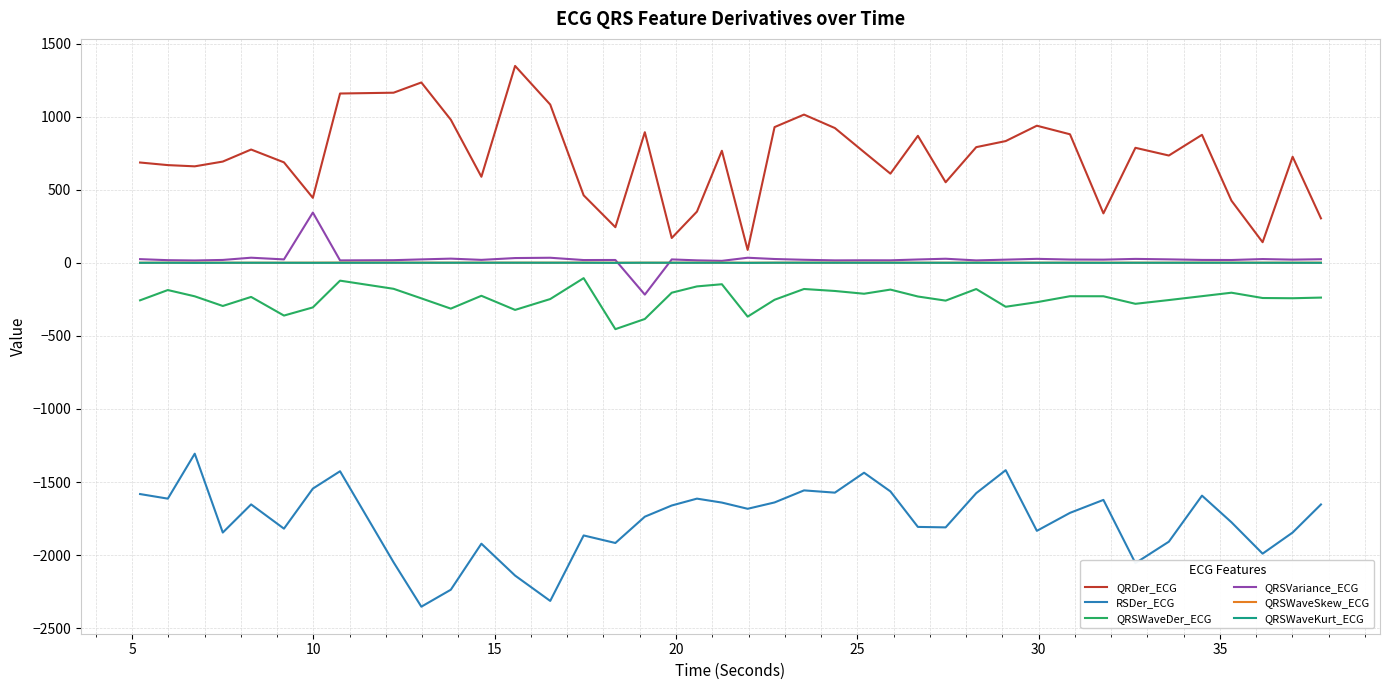

In QRSWaveDer_ECG, how many points are lower than both neighbors (excluding endpoints)?

11